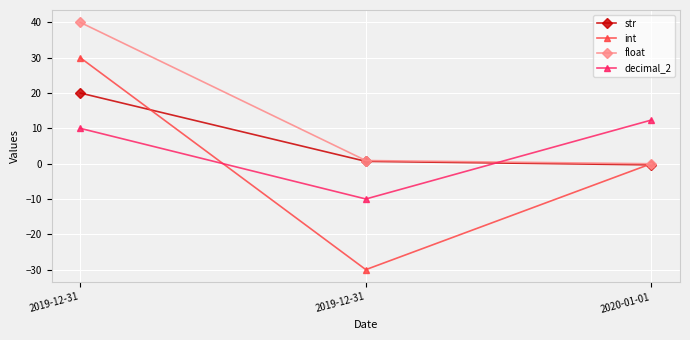

How many series are shown in this chart?

4